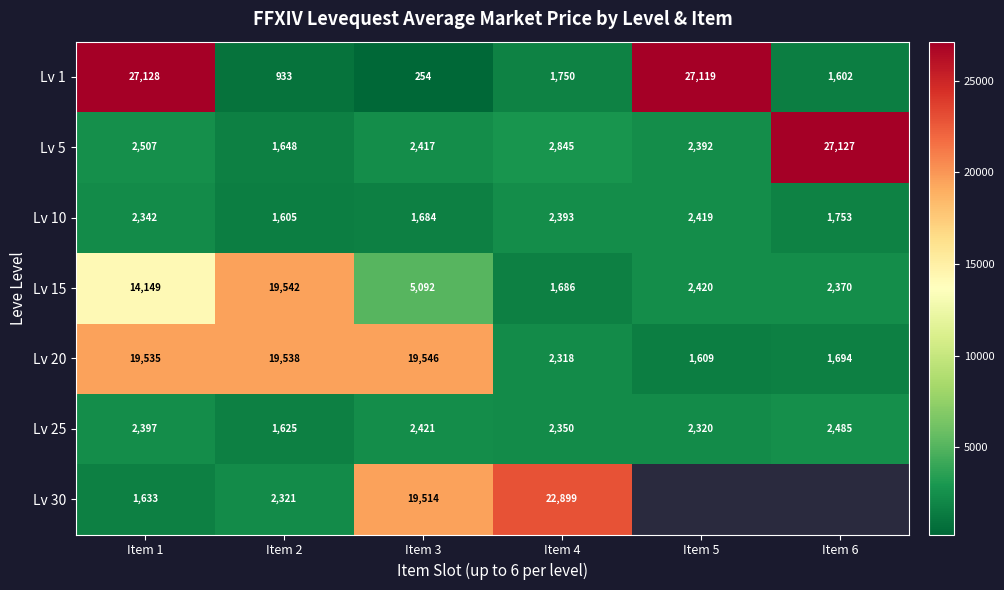

What is the sum of the Lv 25 values at Item 6 and Item 1?

4882